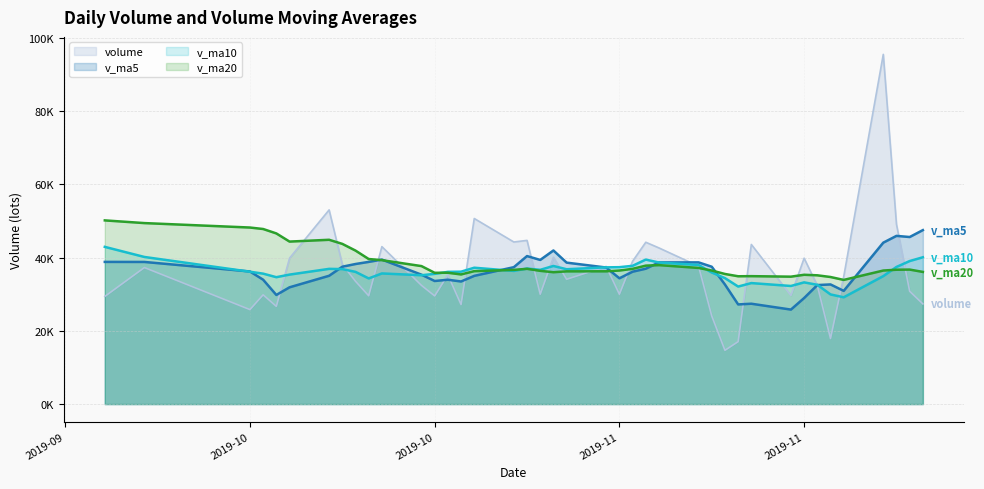

Does the chart display data point markers on the line(s)?

No